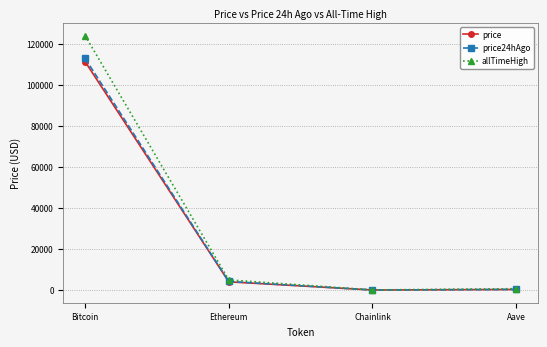

Rank the series at Bitcoin from lowest to highest value.

price, price24hAgo, allTimeHigh